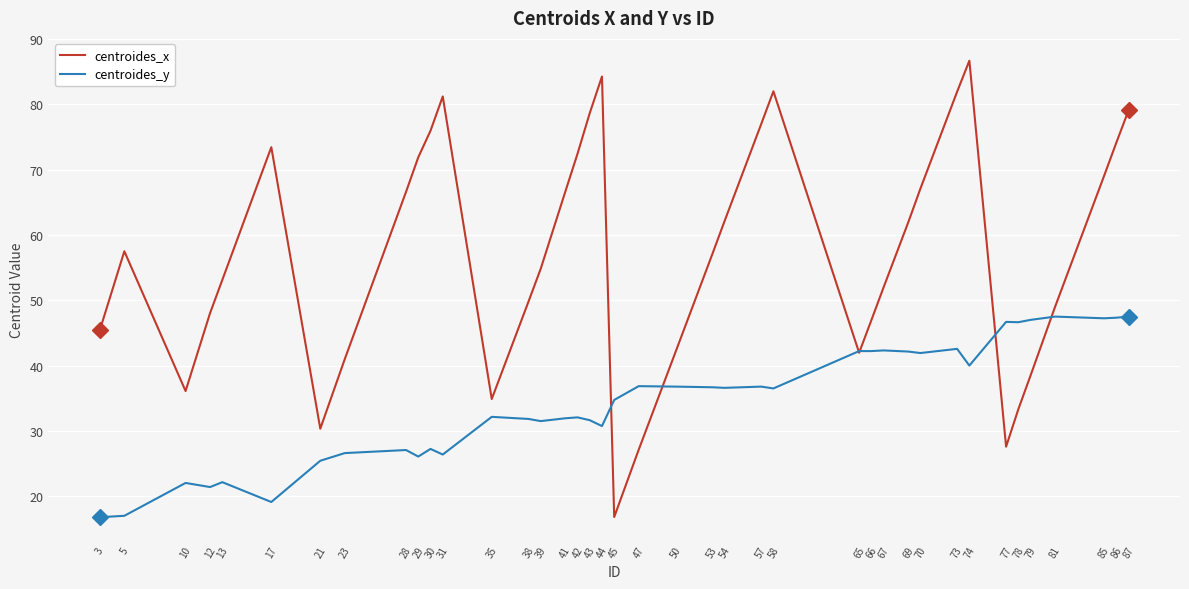

Which label corresponds to the largest value in the chart?

74